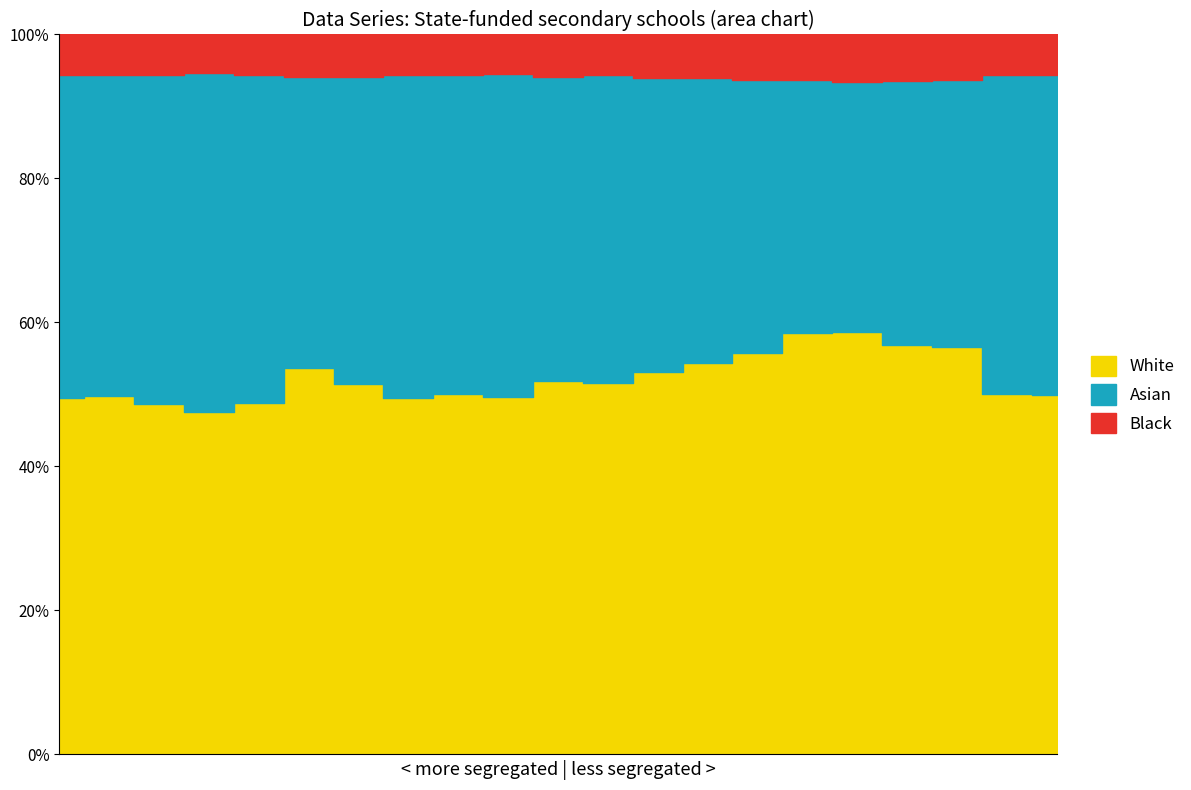

What is the spread (max minus min) of values at 12?

773